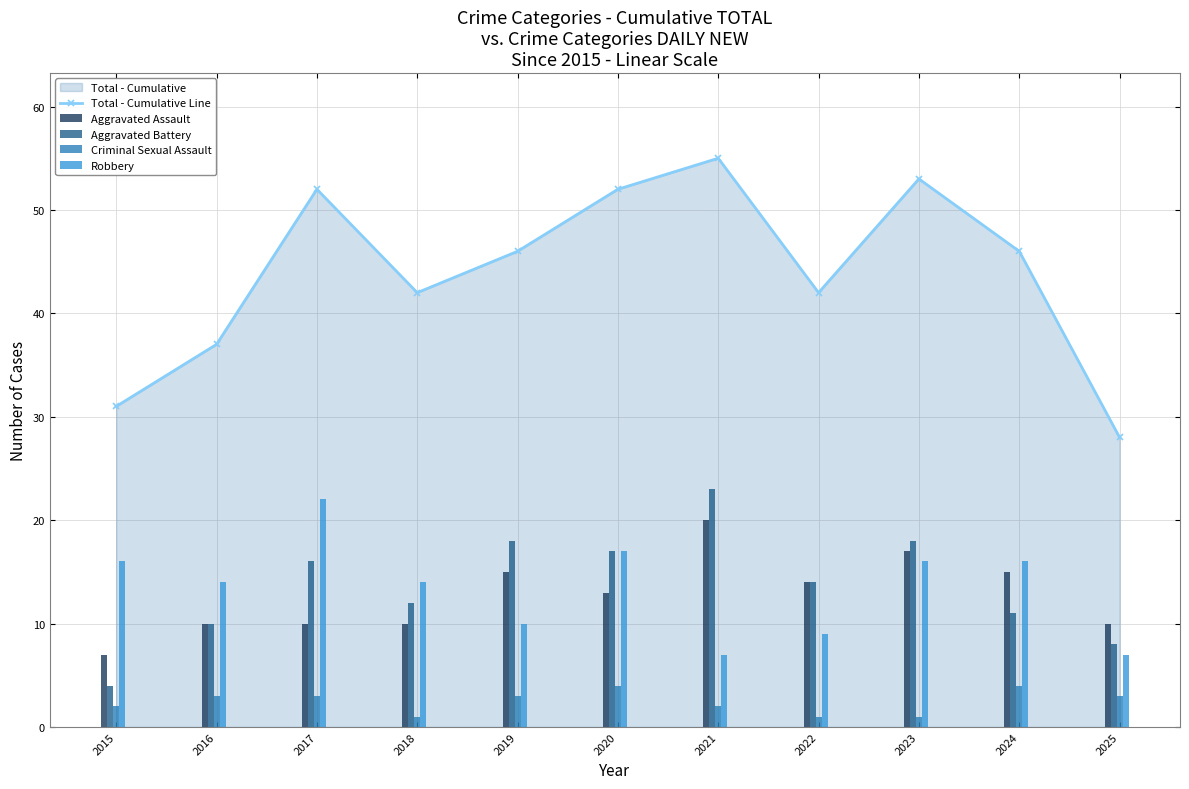

At how many categories does at least one series exceed 41?

8